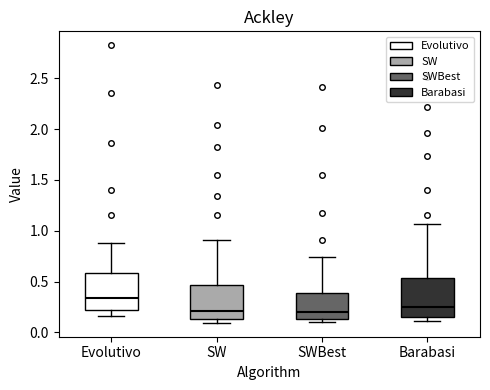

Reading left to right, transcribe this box plot: for each box, give where its median line is, the range the box spans, and where its two whiskers end, as read against the y-axis. The values are not printed on the chart, so give them approximately, as read against the axis.

Evolutivo: median 0.35, box 0.20 to 0.60, whiskers 0.15 to 0.90
SW: median 0.20, box 0.15 to 0.45, whiskers 0.10 to 0.90
SWBest: median 0.20, box 0.15 to 0.40, whiskers 0.10 to 0.75
Barabasi: median 0.25, box 0.15 to 0.55, whiskers 0.10 to 1.05